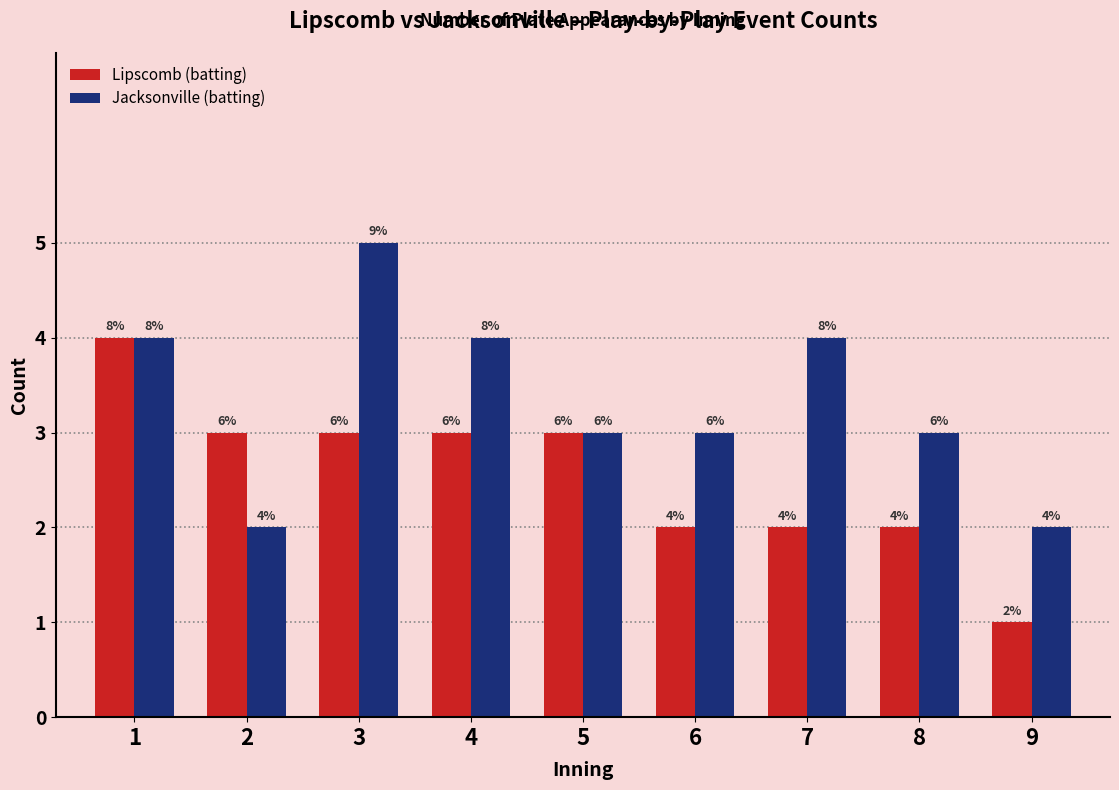

What are all the series names shown in the legend?

Lipscomb (batting), Jacksonville (batting)